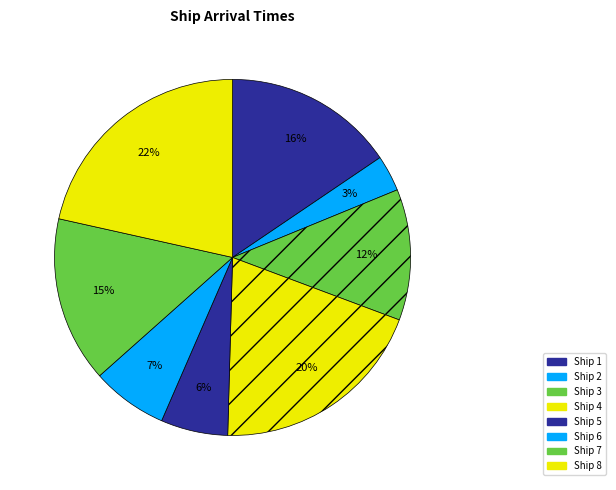

Which slice is the largest?

Ship 8